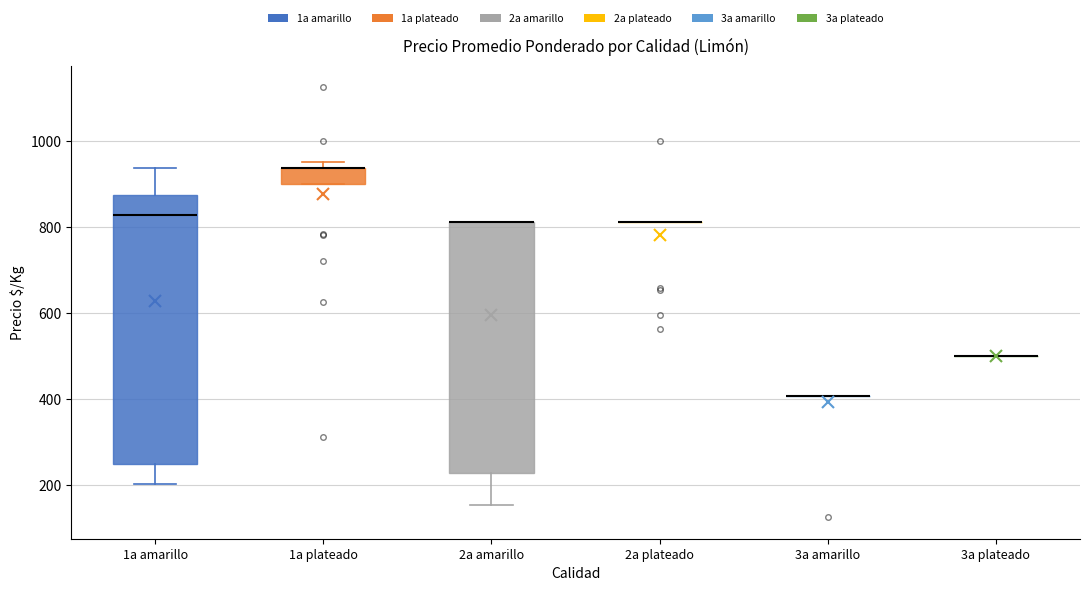

Reading left to right, read every box against the y-axis: the position of its median line, the range the box covers, and the ends of its whiskers. The values are not printed on the chart, so give them approximately, as read against the axis.

1a amarillo: median 820, box 240 to 880, whiskers 200 to 940
1a plateado: median 940 (drawn on the box's upper edge), box 900 to 940, whiskers 900 to 960
2a amarillo: median 820 (drawn on the box's upper edge), box 220 to 820, whiskers 160 to 820
2a plateado: box collapsed to a line at 820, whiskers 820 to 820
3a amarillo: box collapsed to a line at 400, whiskers 400 to 400
3a plateado: box collapsed to a line at 500, whiskers 500 to 500